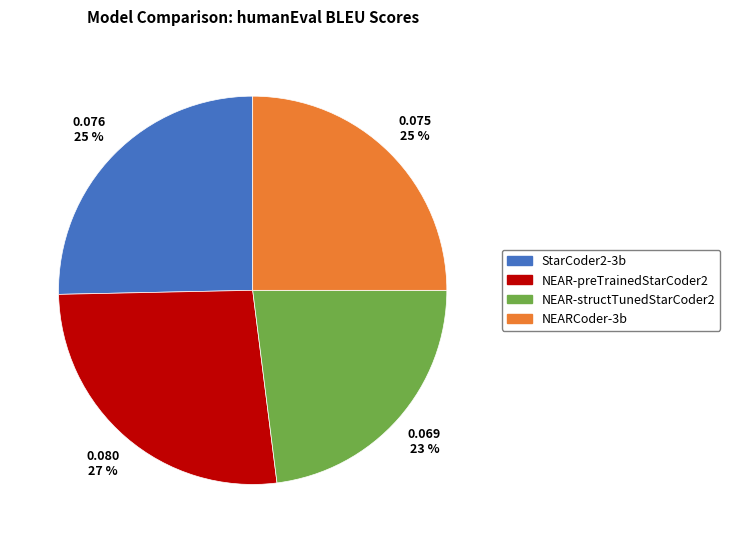

Which slice is the largest?

NEAR-preTrainedStarCoder2